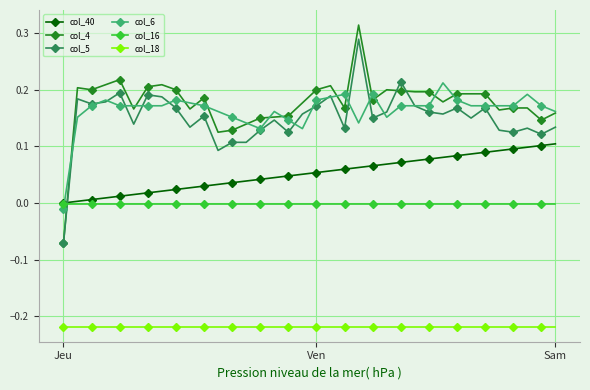

How many series are shown in this chart?

6